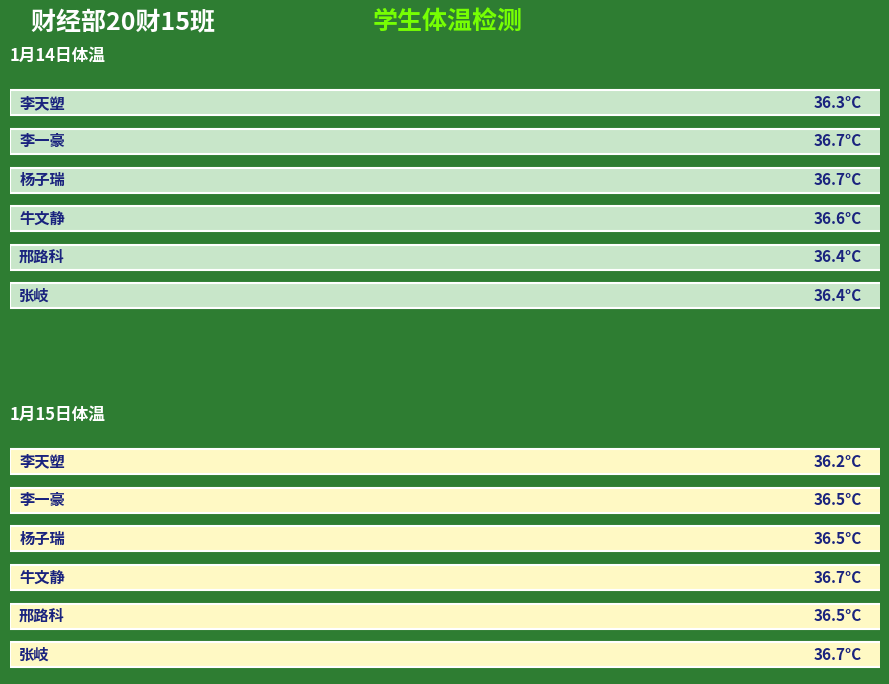

Which series changed the most between 0 and 1?

Jan 14 Temp